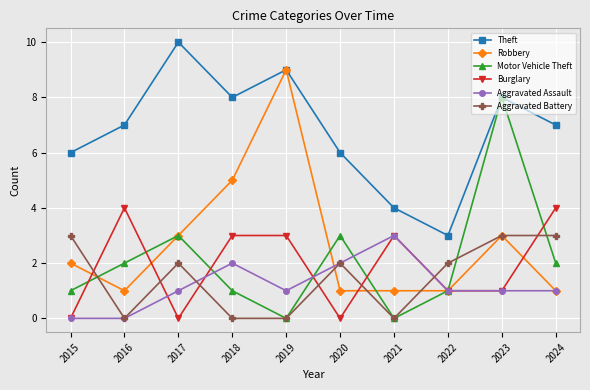

True or false: Burglary has more than 0 points higher than both neighbors.

True